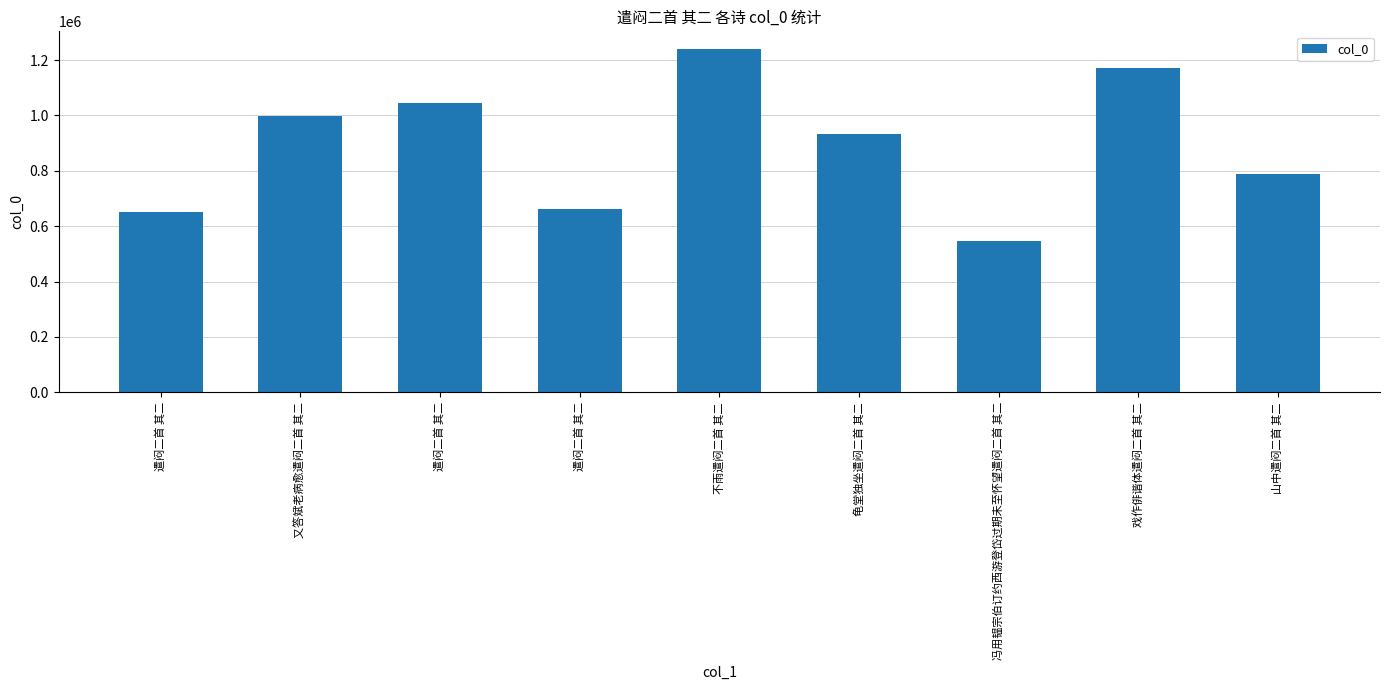

Rank the categories by value from highest to lowest.

不雨遣闷二首 其二, 戏作俳谐体遣闷二首 其二, 遣闷二首 其二, 又答斌老病愈遣闷二首 其二, 龟堂独坐遣闷二首 其二, 山中遣闷二首 其二, 遣闷二首 其二, 遣闷二首 其二, 冯用韫宗伯订约西游登岱过期未至怀望遣闷二首 其二